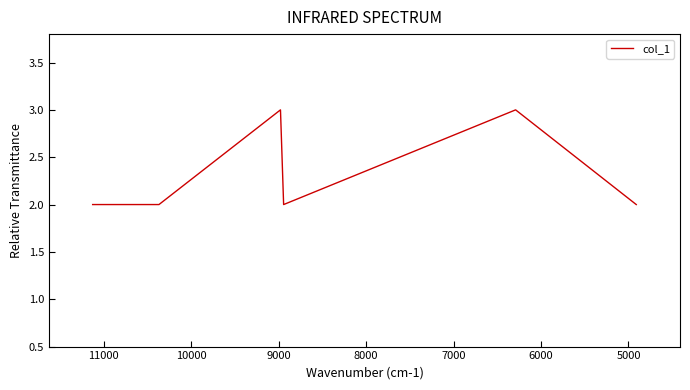

How many data points does each series have?

6